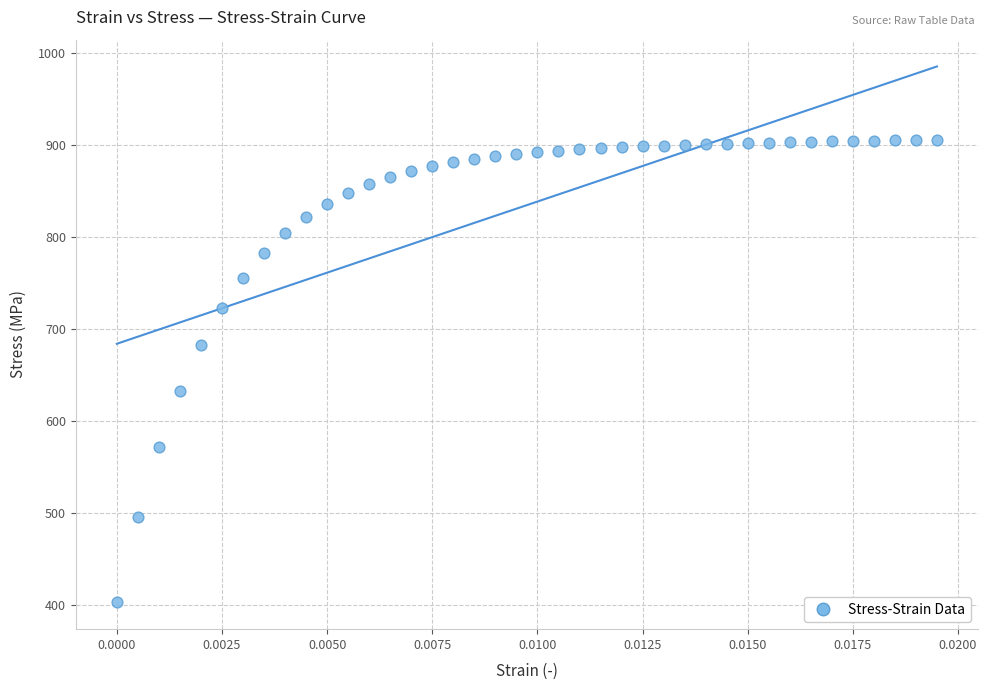

What Y value in the scatter plot is closest to 654?

633.0